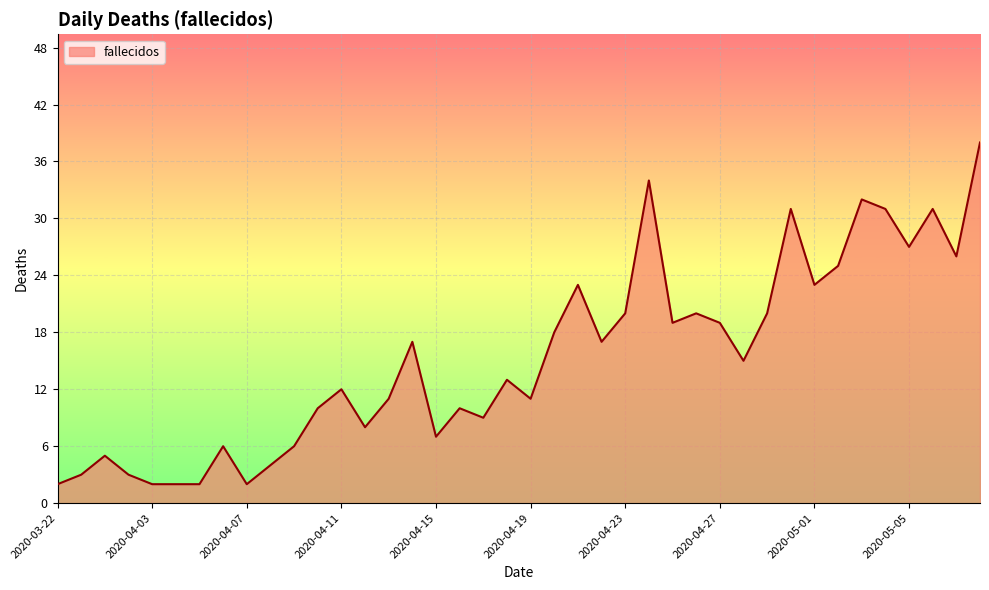

What is the average value?

15